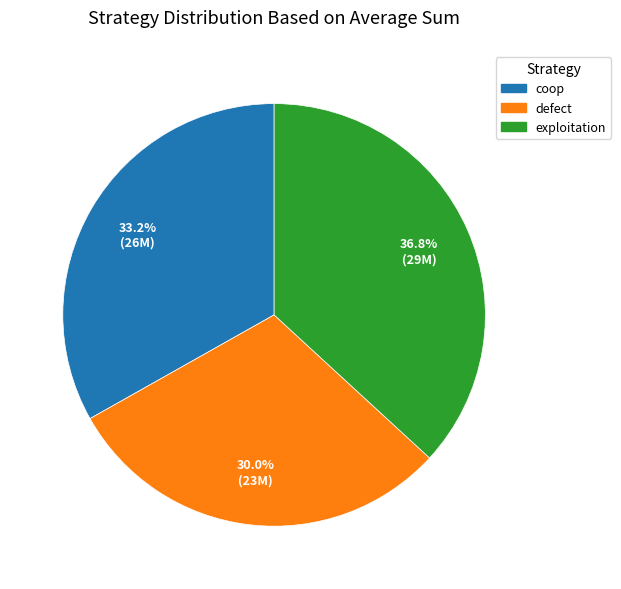

Which category has the biggest portion of the pie?

exploitation